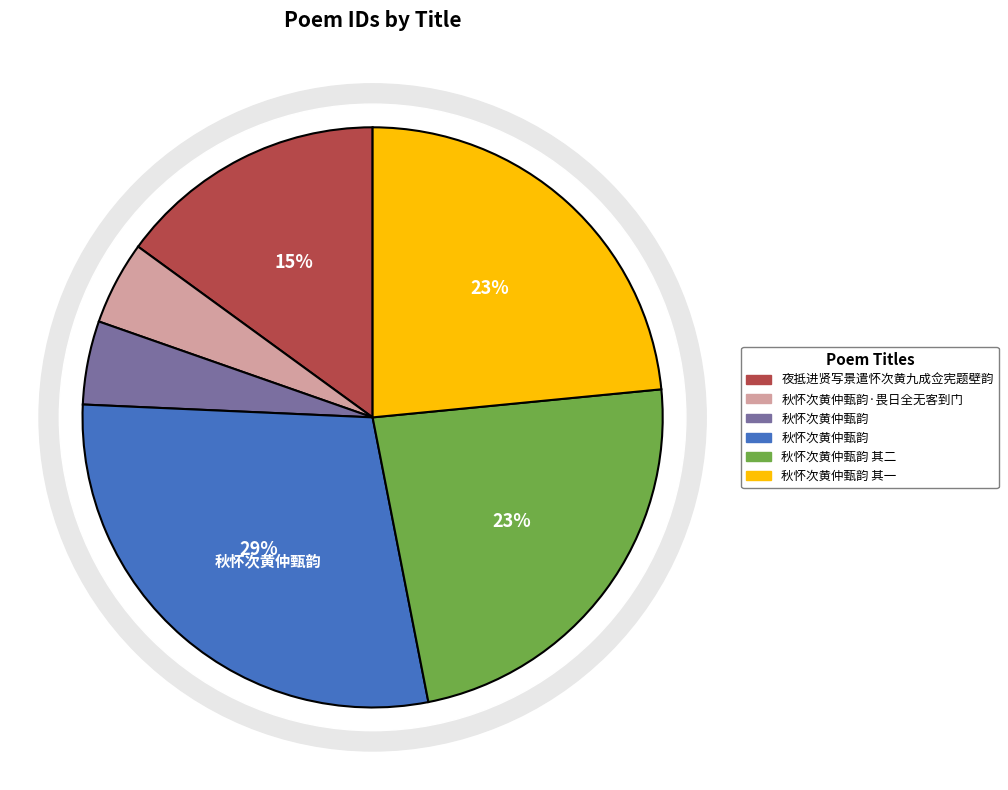

How many segments does this pie chart have?

6